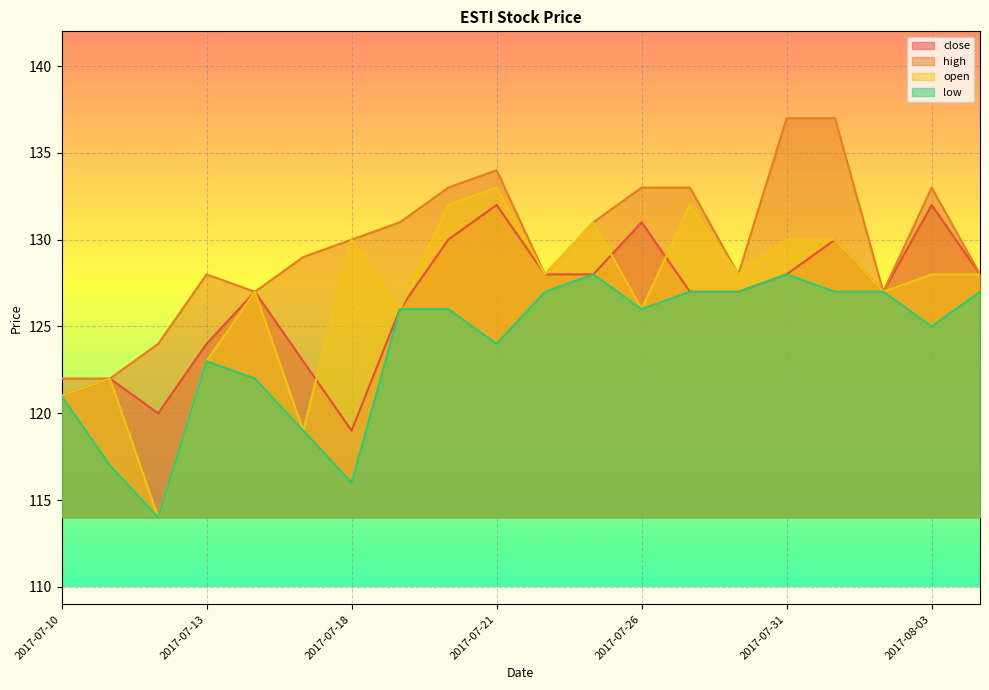

What is the label of the 8th point from the right?

2017-07-26